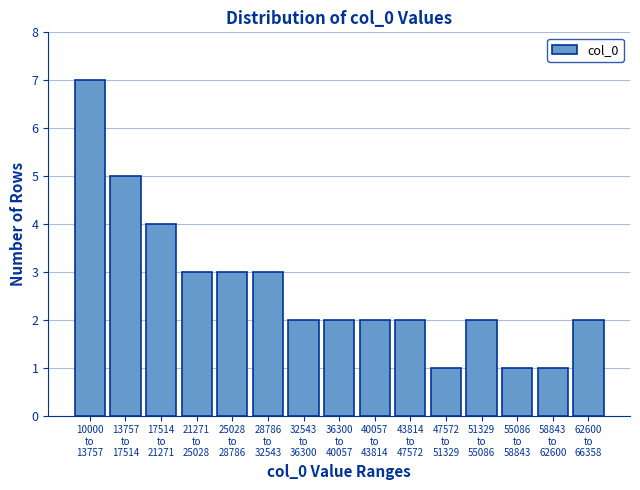

Reading right to left, extract all data points from this chart.

2	1	1	2	1	2	2	2	2	3	3	3	4	5	7